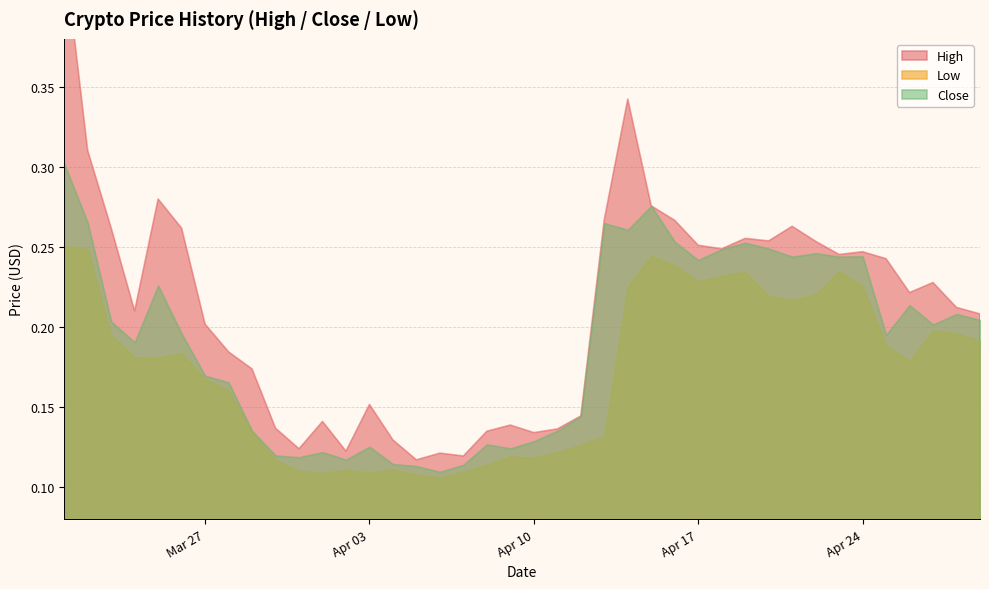

True or false: Close has a value of 0.1 at 2018-04-12.

True